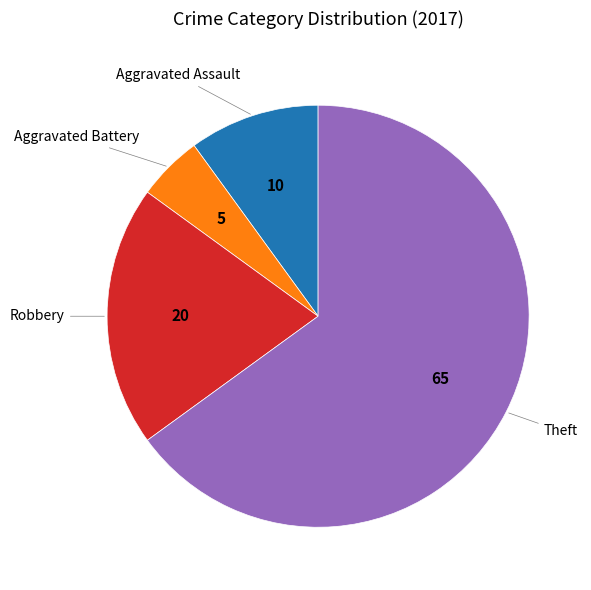

Does any single category account for the majority?

Yes